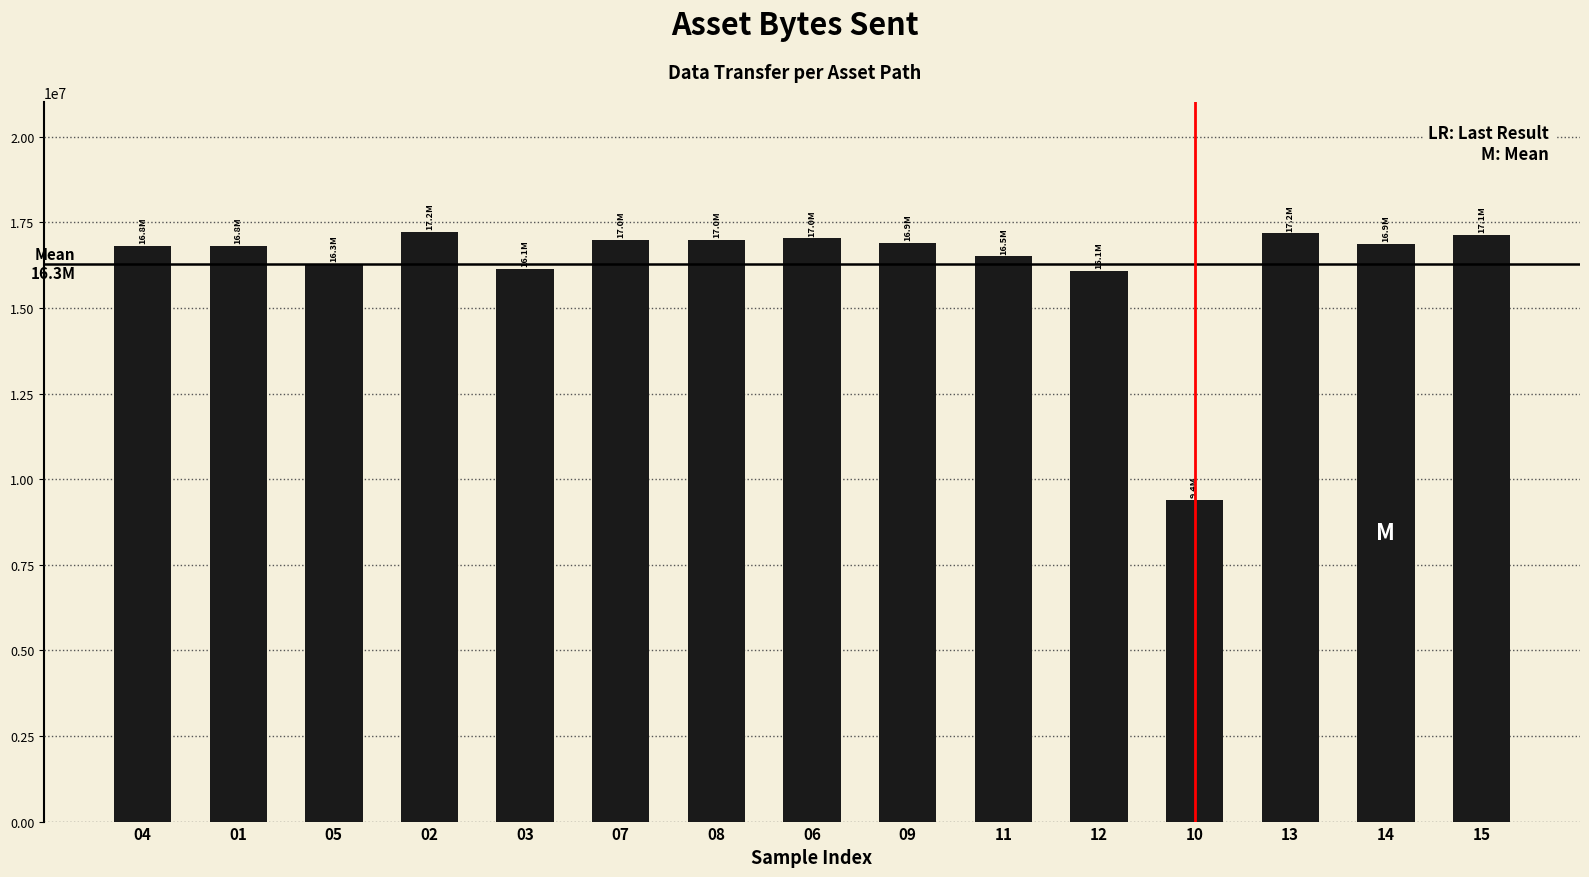

What is the approximate value at 01?

16812044